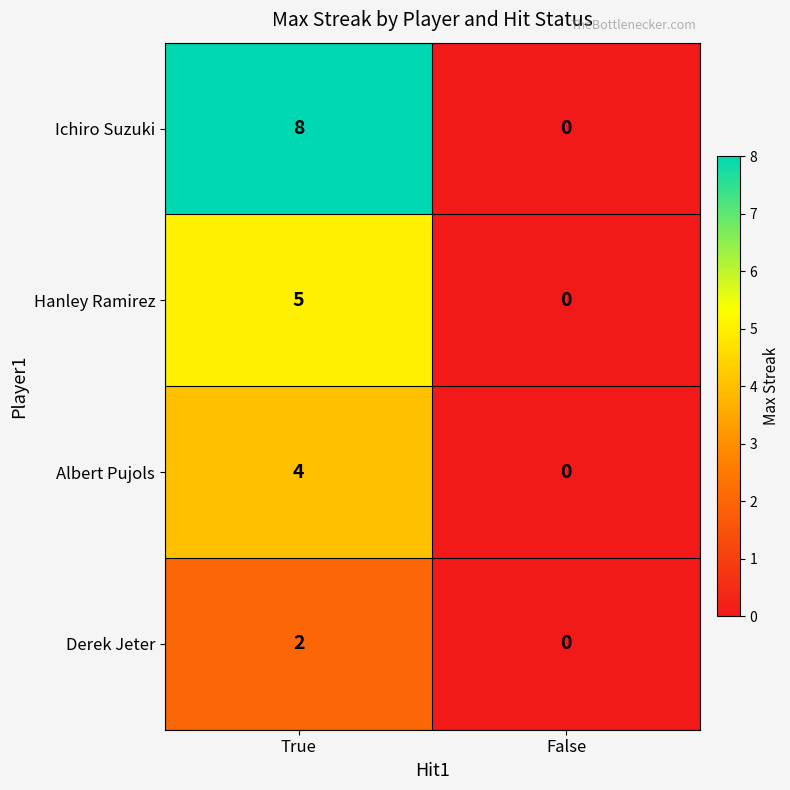

At which category is the sum across all series the highest?

True